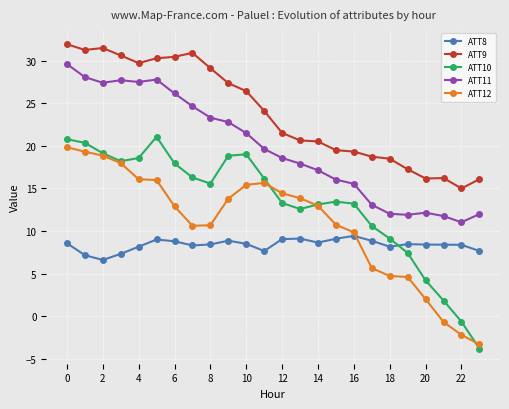

What is the value of the ATT10 point at the 8th from the left?

16.3